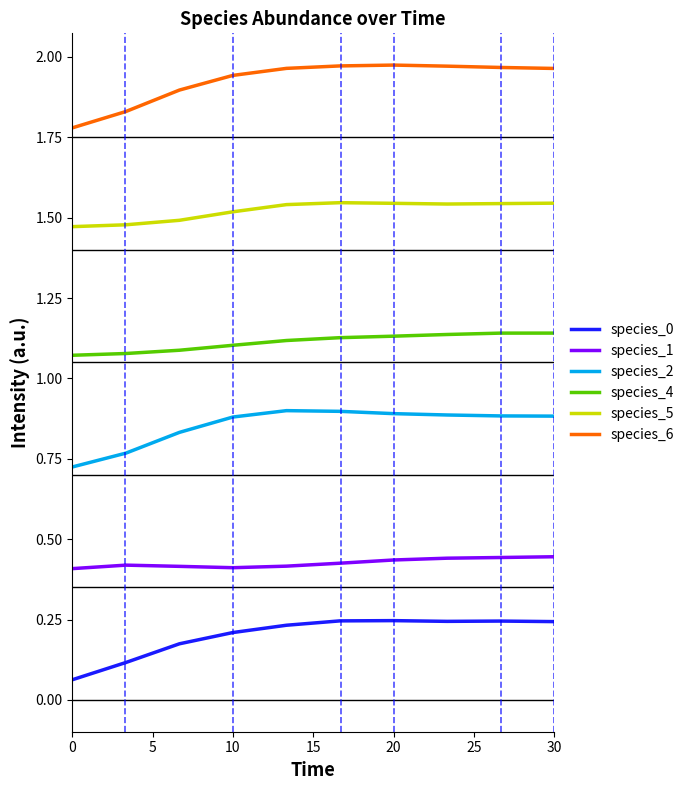

True or false: species_2 and species_4 cross at least once.

False